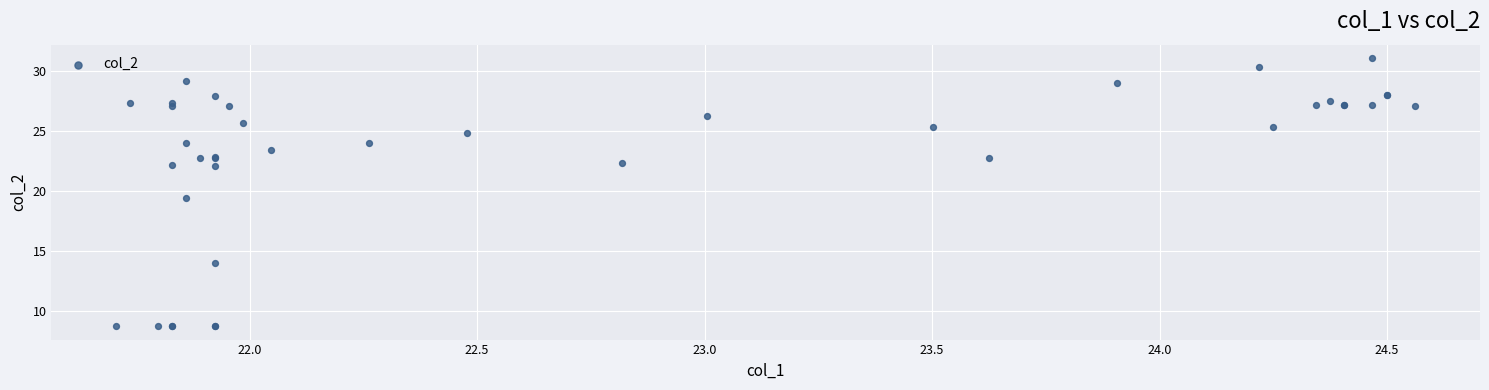

What Y value in the scatter plot is closest to 19?

19.4